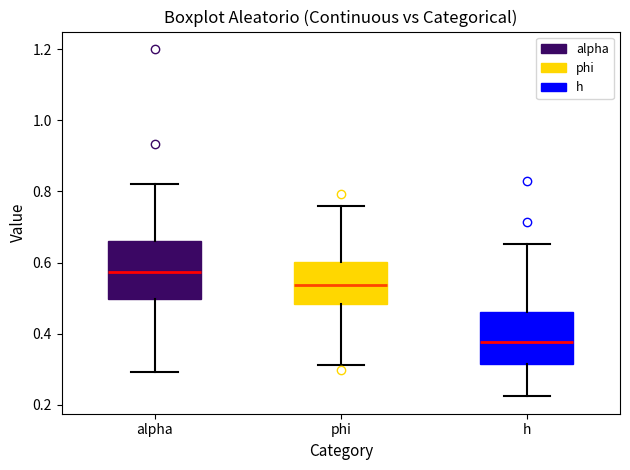

Which box has the lowest median line?

h